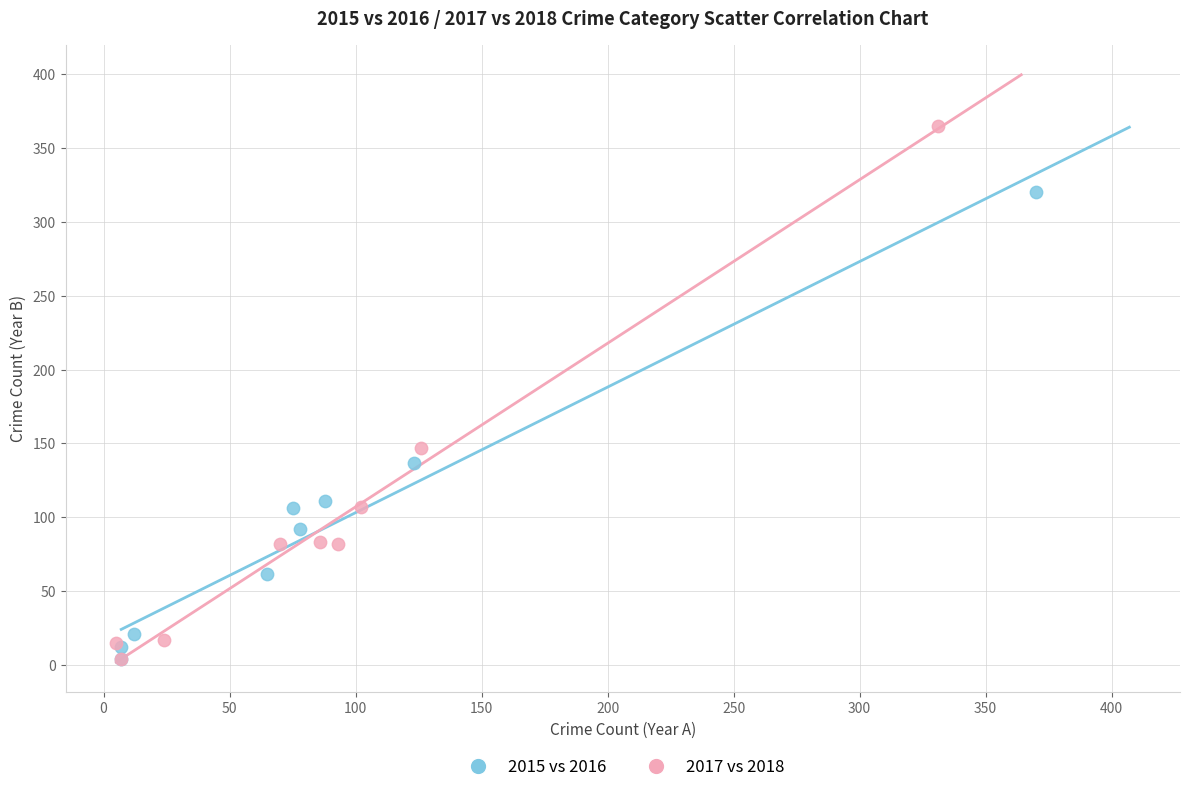

Which series has the largest Y range (max minus min)?

2017 vs 2018